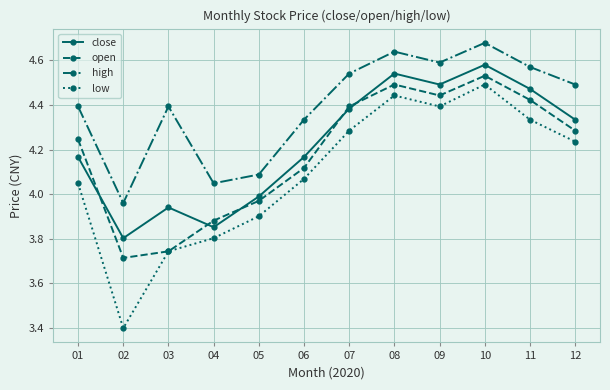

The high series shows 7.8 at 10. True or false?

False